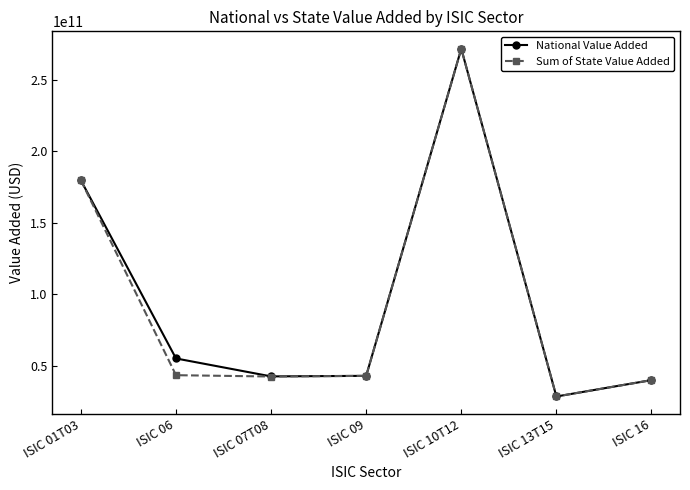

What is the difference between the maximum and minimum values in the National Value Added series?

243146639600.0